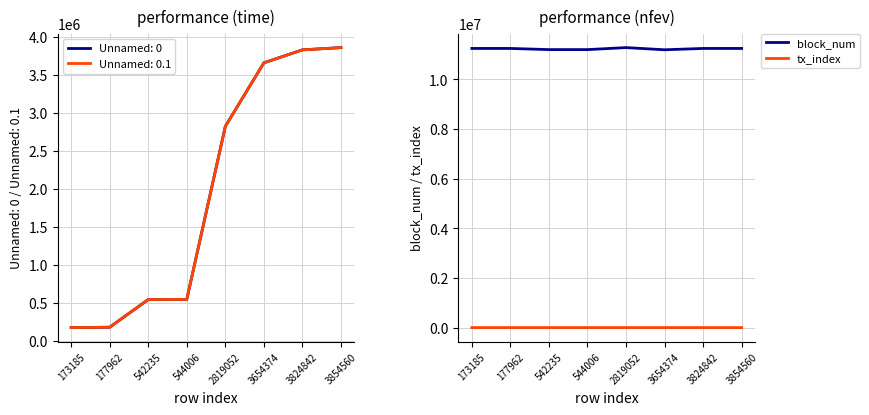

Rank the series by their maximum value, from highest to lowest.

block_num, tx_index